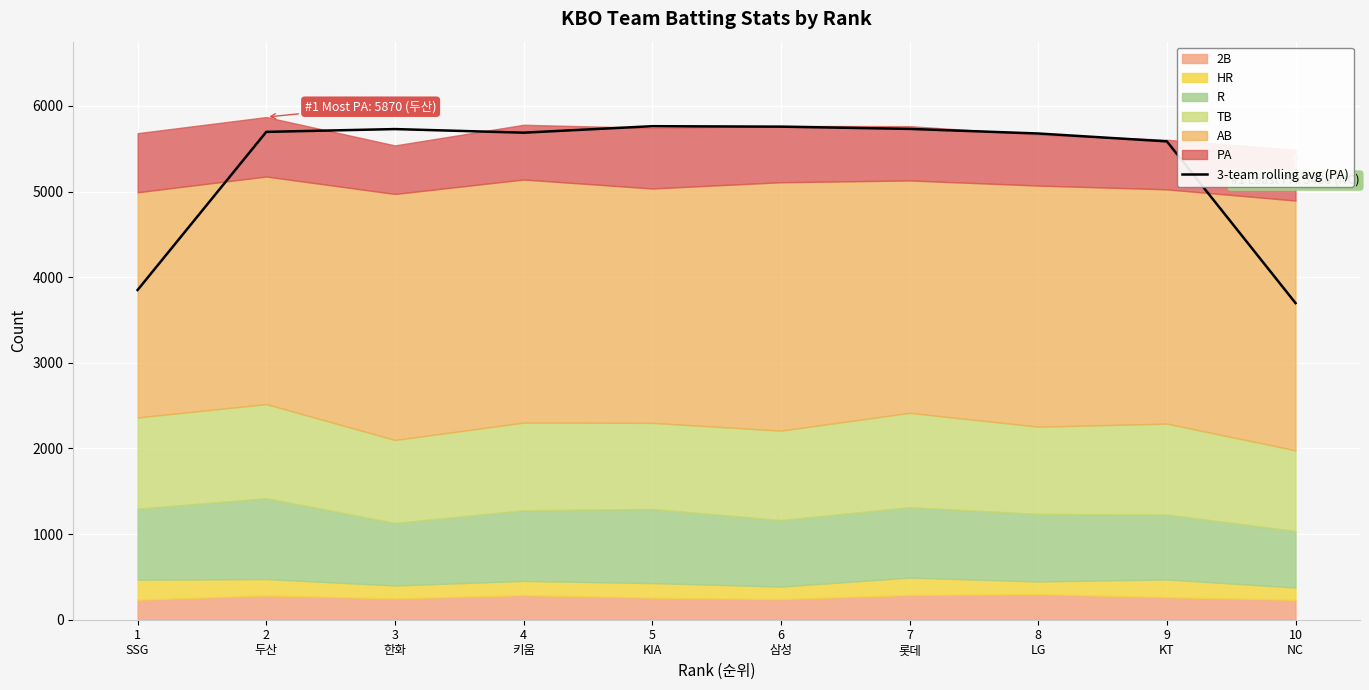

The value at 7
롯데 is 5731.7. True or false?

True